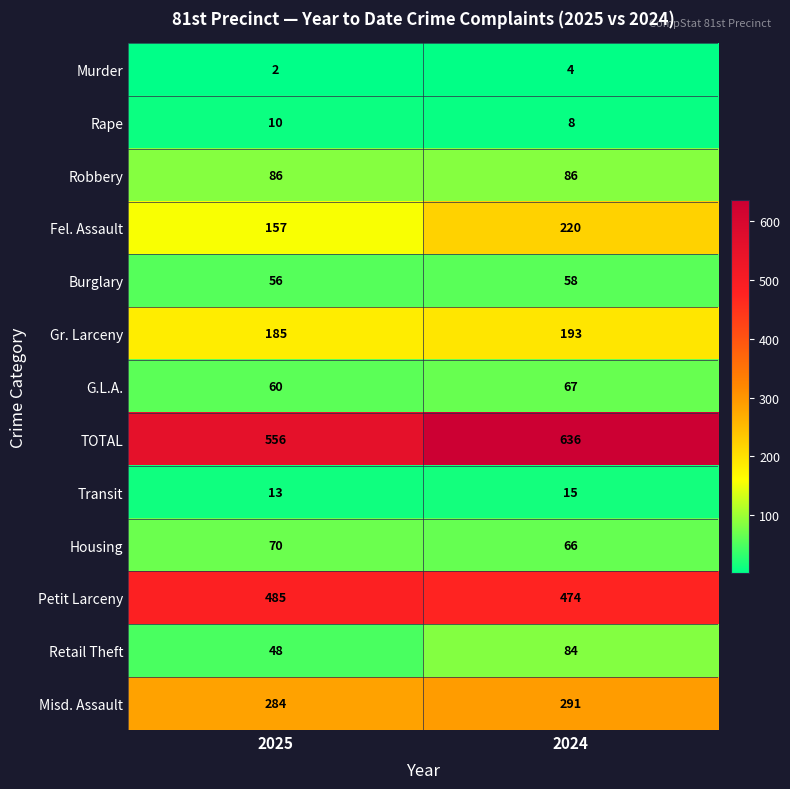

True or false: Housing has a value of 70 at 2025.

True